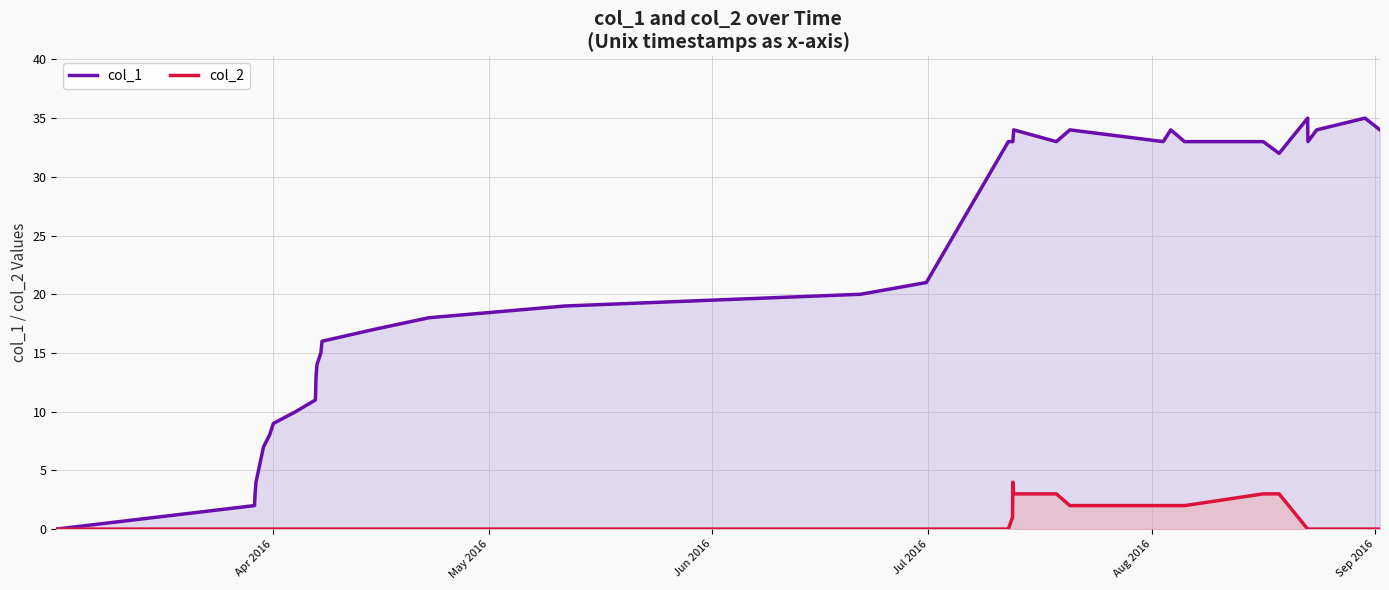

Rank the series by their maximum value, from lowest to highest.

col_2, col_1